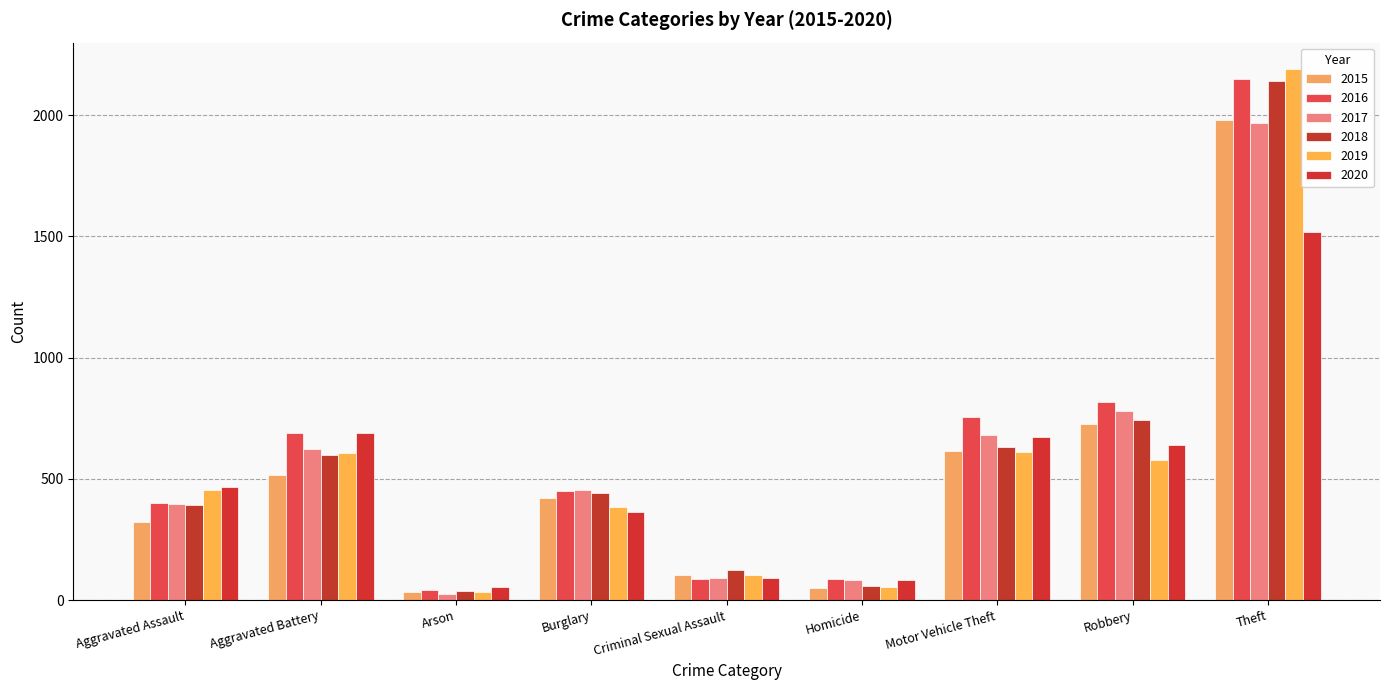

Where does the 2015 series first go above 422?

Aggravated Battery